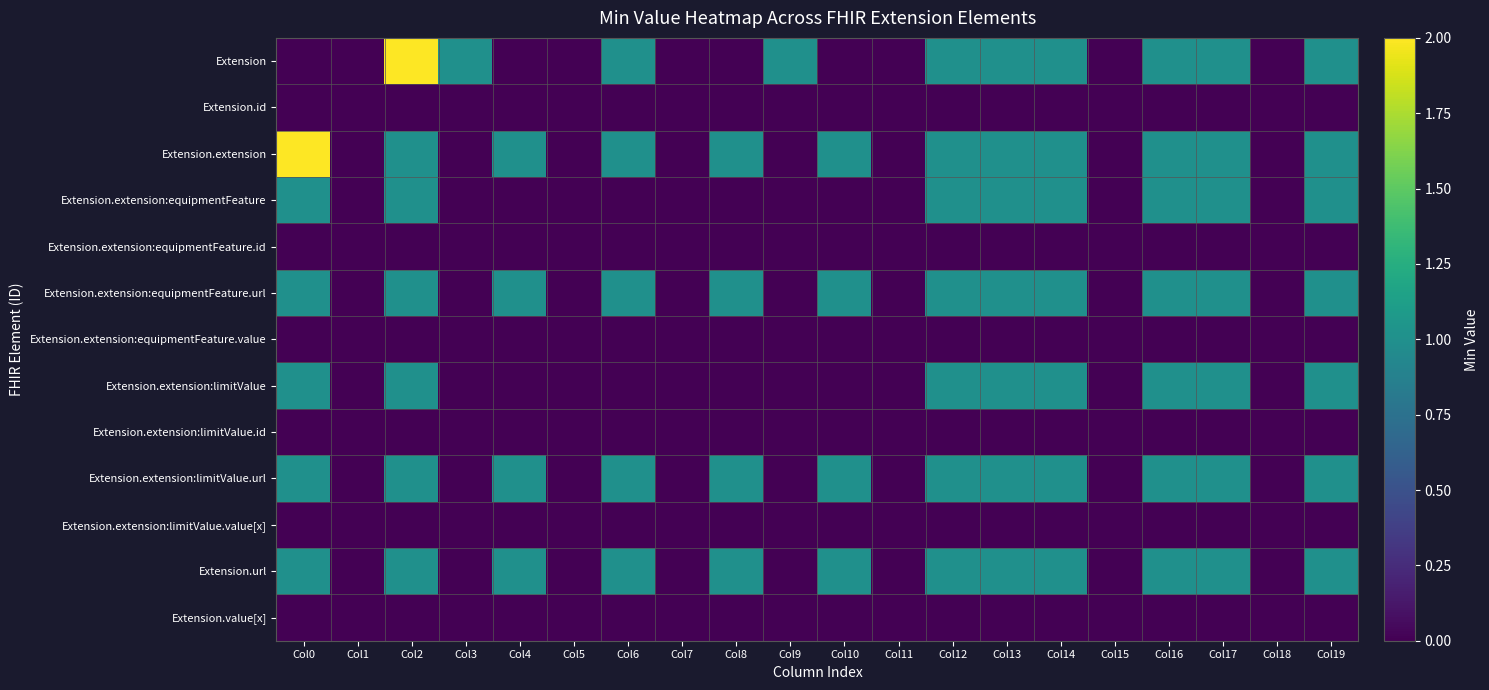

What is the total value across all series at Col13?

7